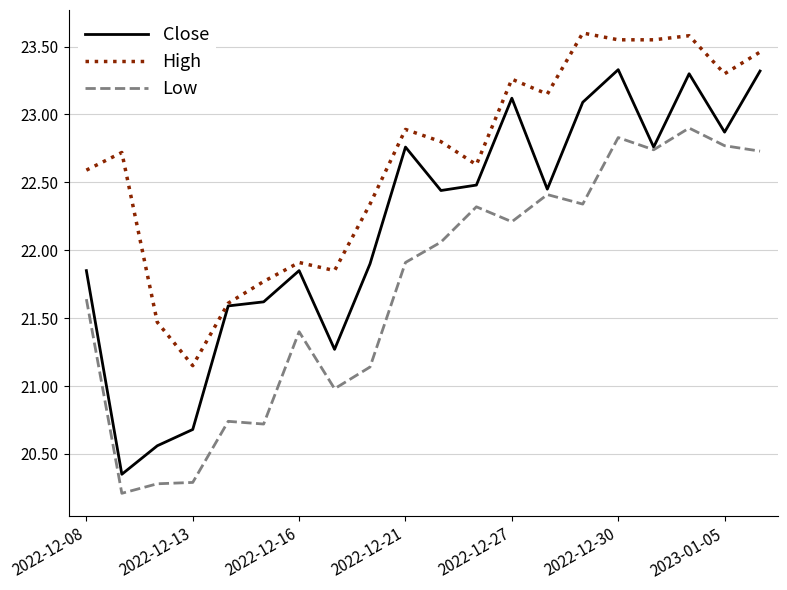

What is the greatest value displayed?

23.6